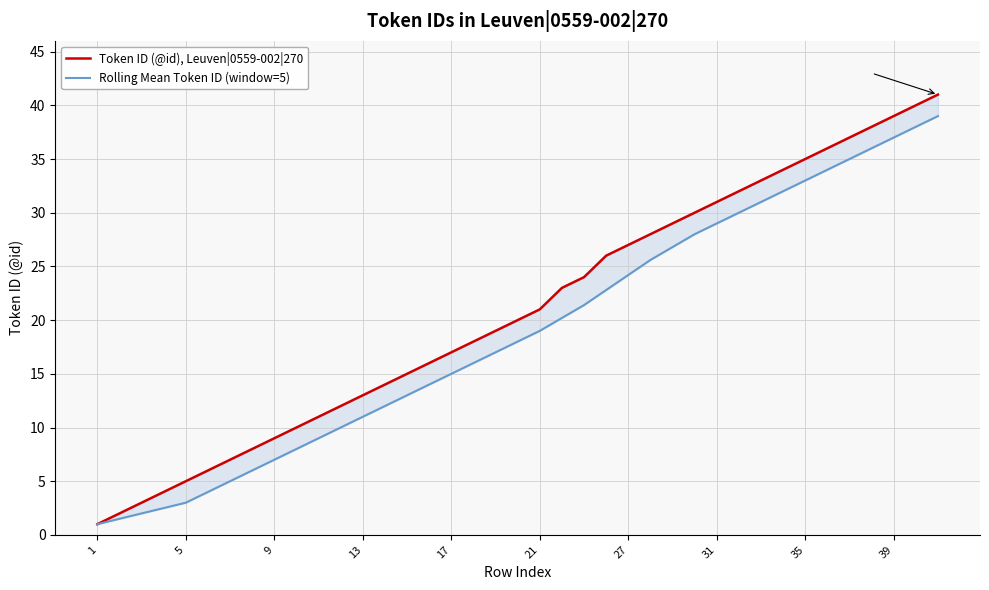

How many data points in Token ID (@id), Leuven|0559-002|270 are less than 20?

19